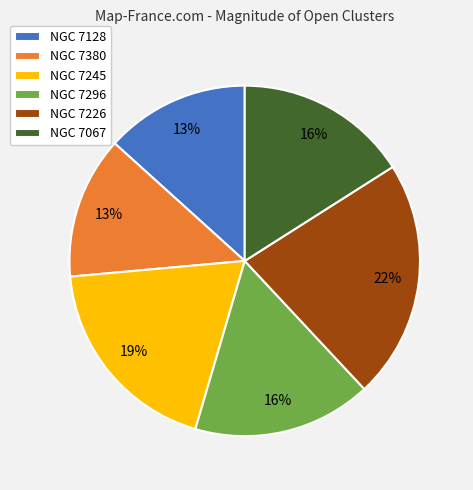

To the nearest percent, what portion does NGC 7226 represent?

22%